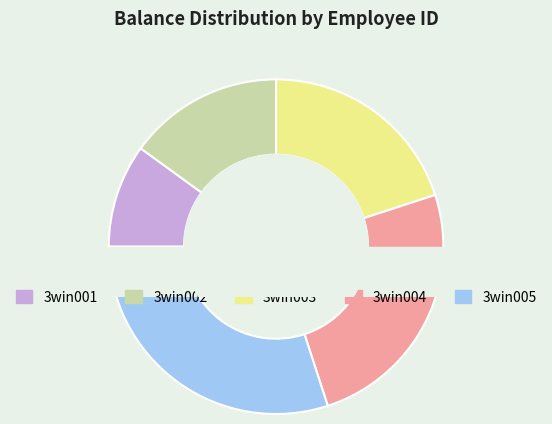

Between 3win003 and 3win004, which is larger?

3win004